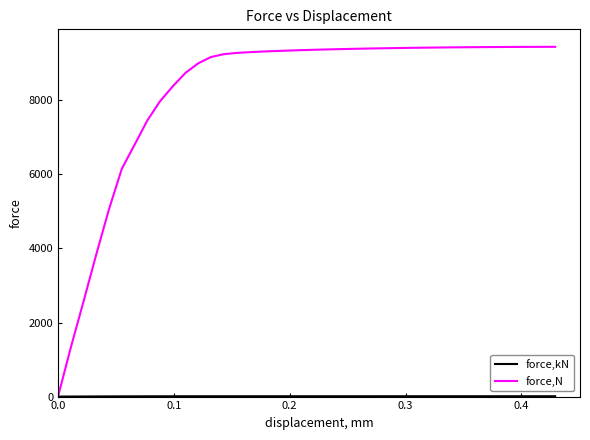

What is the highest value of the force,N series?

9444.6